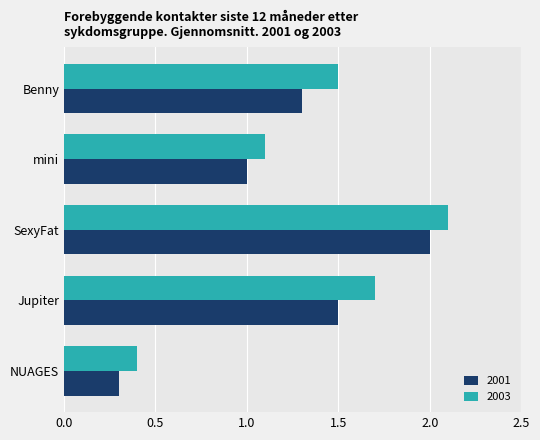

Between Benny and SexyFat, which series saw the biggest shift?

2001